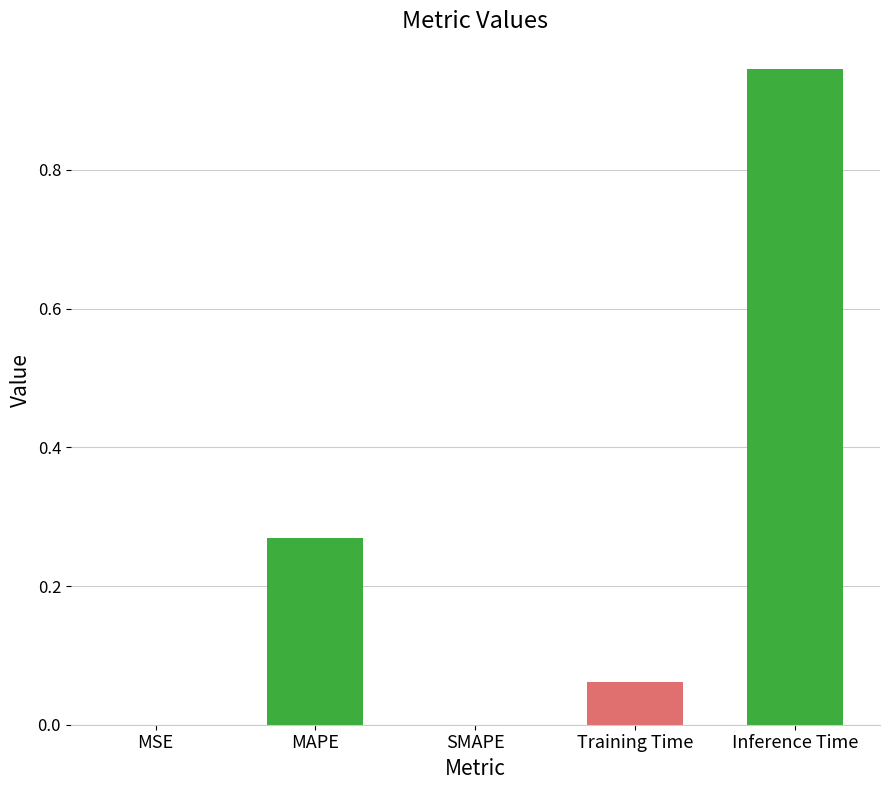

What is the change in value from MAPE to SMAPE?

-0.3